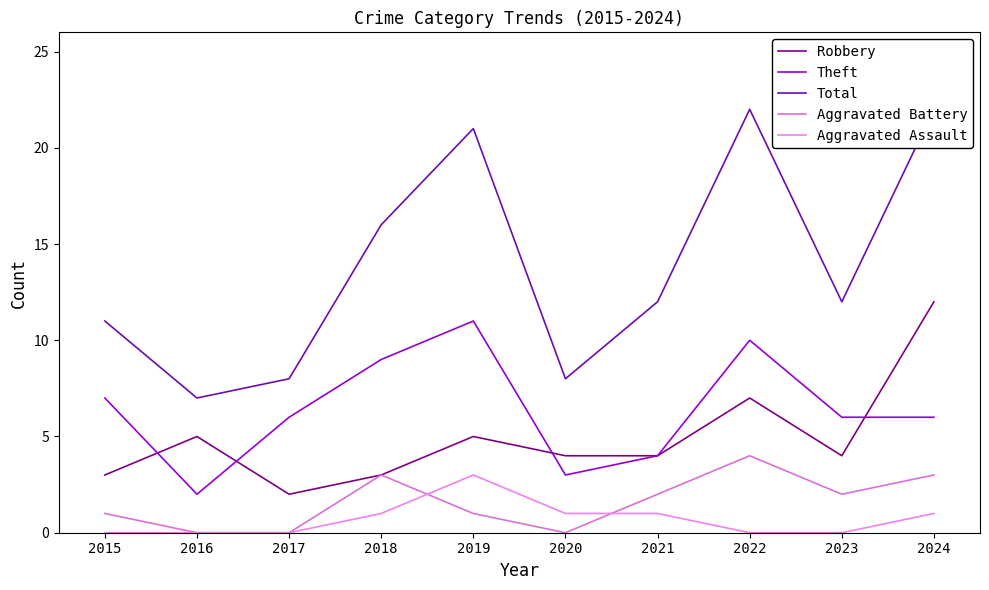

What is the difference between the maximum and minimum values in the Aggravated Assault series?

3